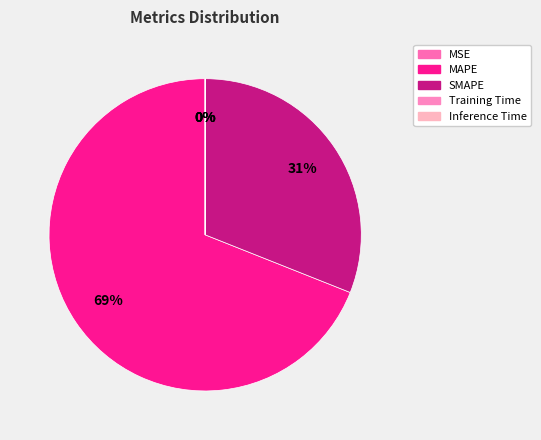

To the nearest percent, what is the difference between the largest and smallest slice percentages?

69%